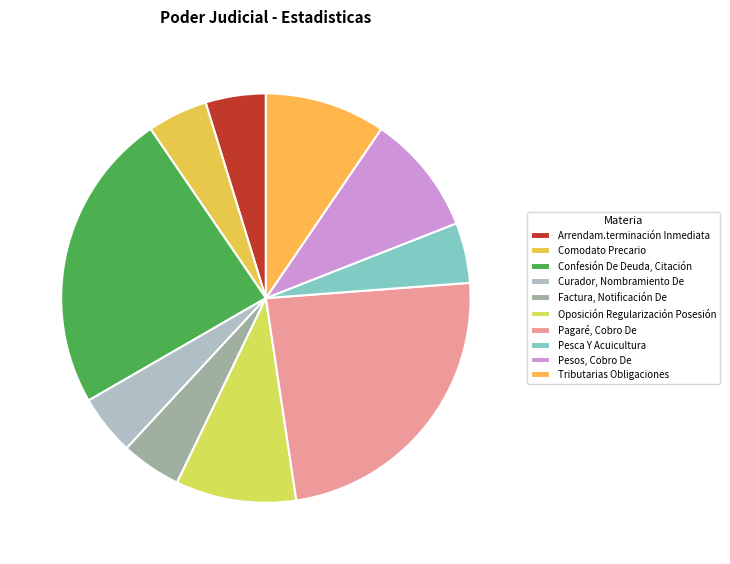

How many slices are in this pie chart?

10